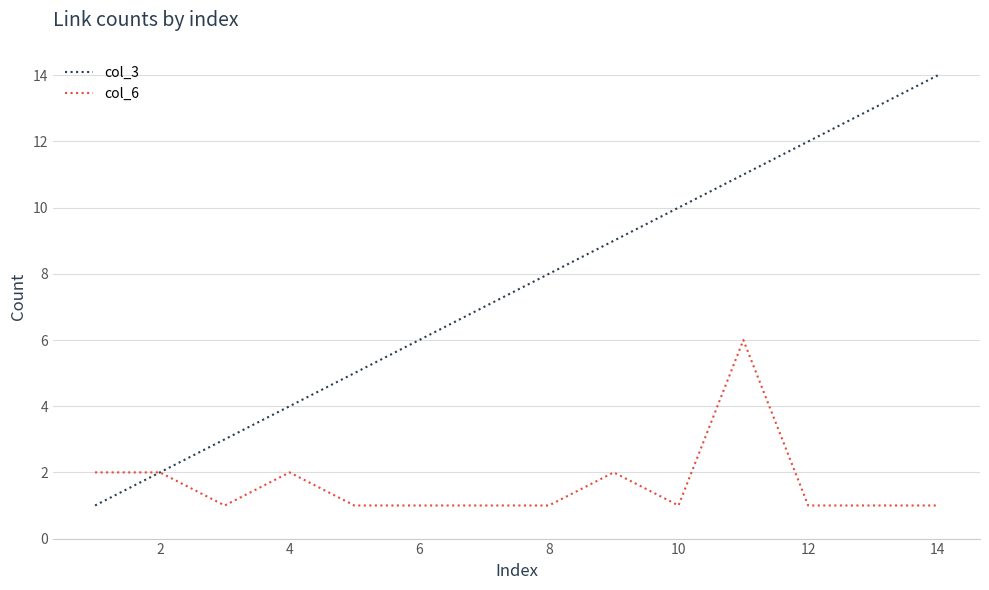

List the series in order of their overall mean, highest first.

col_3, col_6